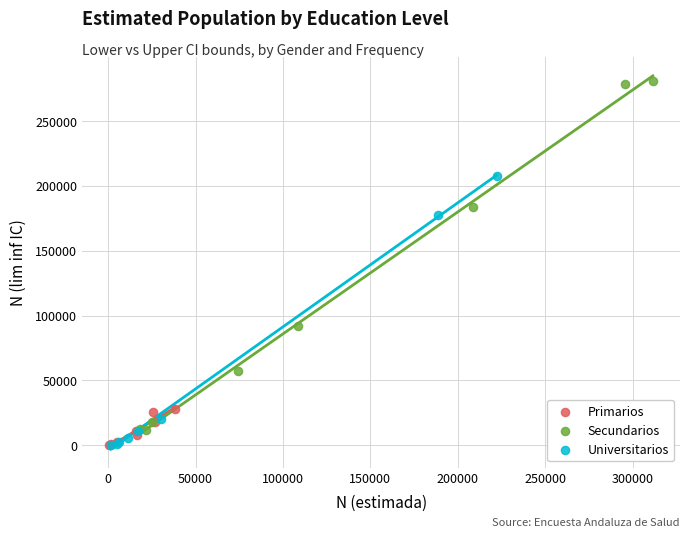

Which series contains the highest Y value?

Secundarios